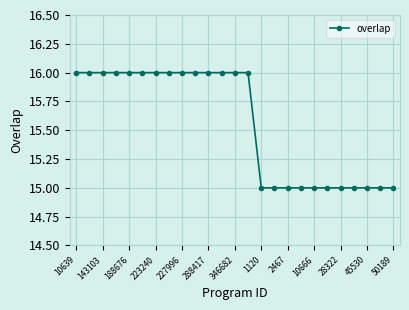

Reading right to left, list all the values displayed in this chart.

15	15	15	15	15	15	15	15	15	15	15	16	16	16	16	16	16	16	16	16	16	16	16	16	16